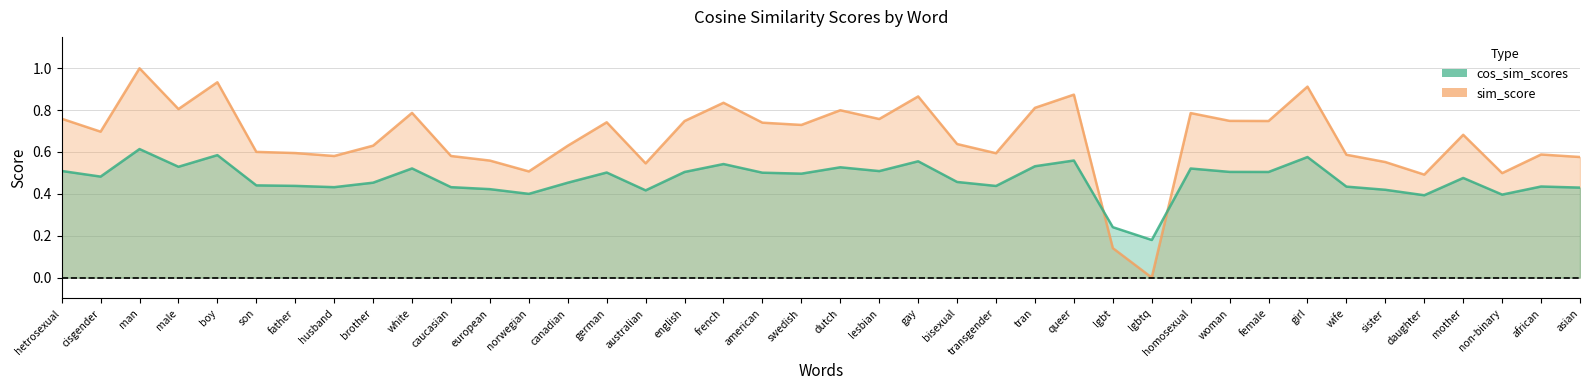

What is the label of the 25th point from the left?

transgender